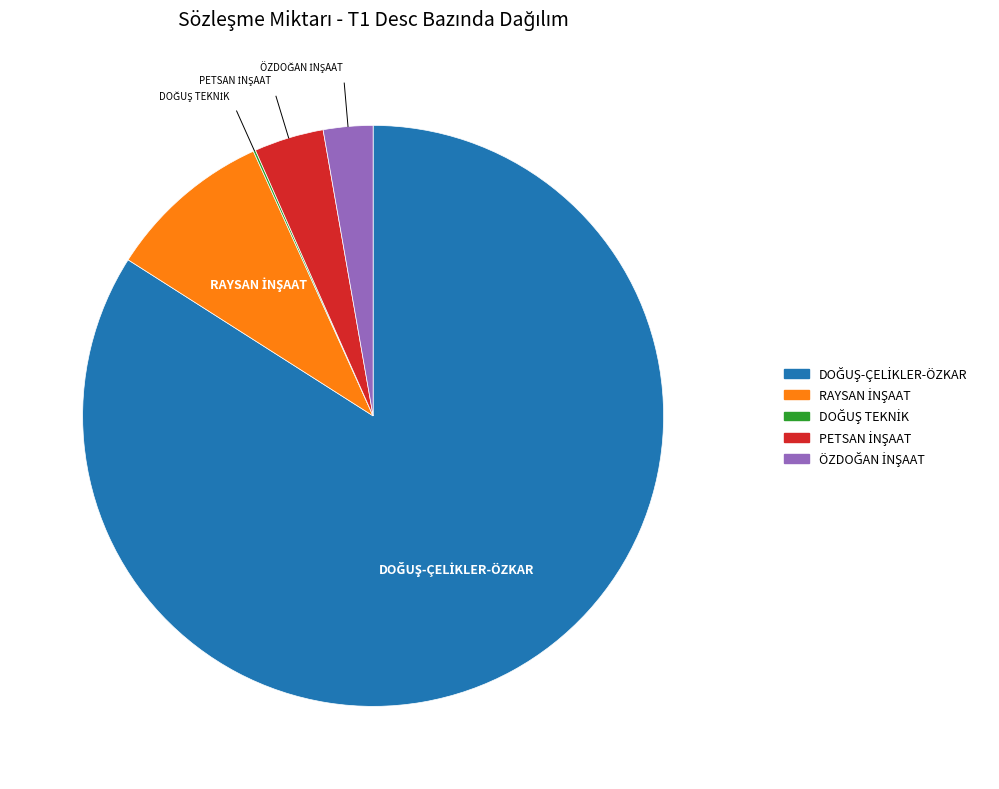

Is there any slice that represents more than half of the pie?

Yes